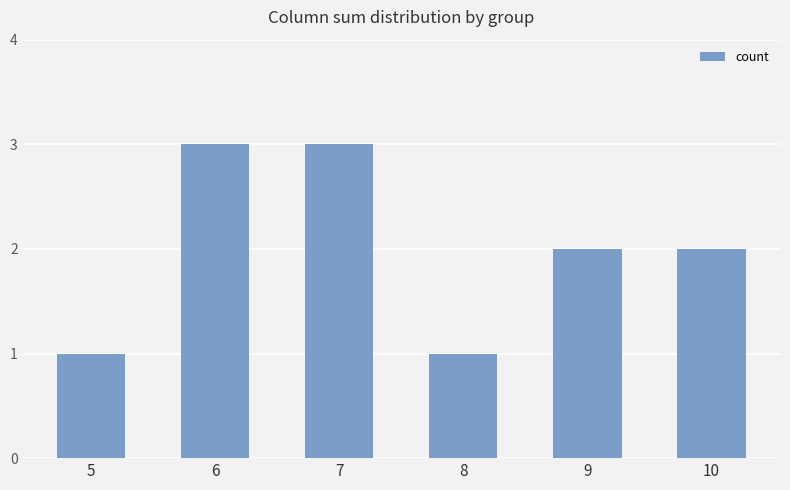

What is the maximum value shown in the chart?

3